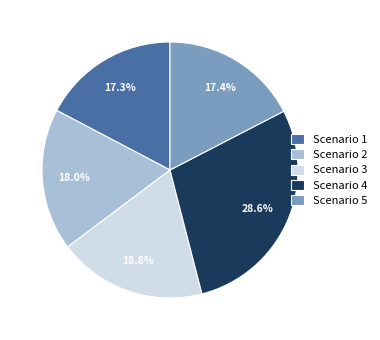

How much of the chart is everything except Scenario 4?

71.4%